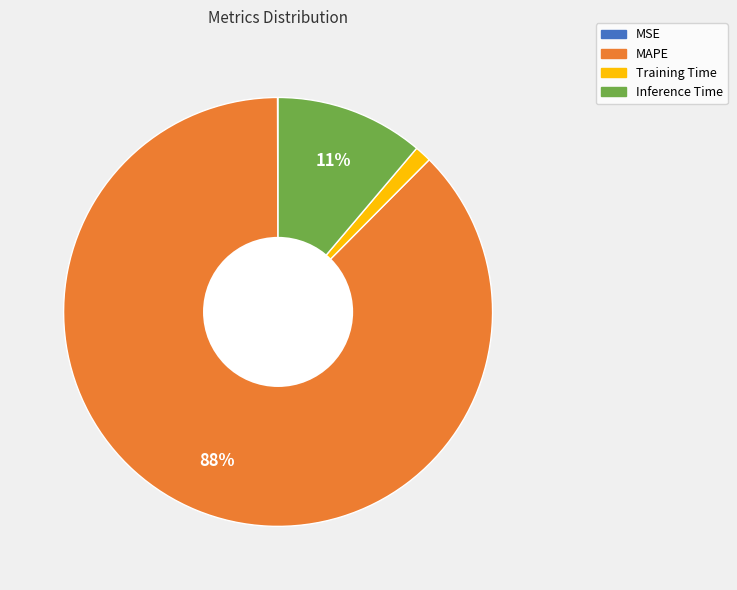

True or false: MAPE accounts for 73% of the total.

False